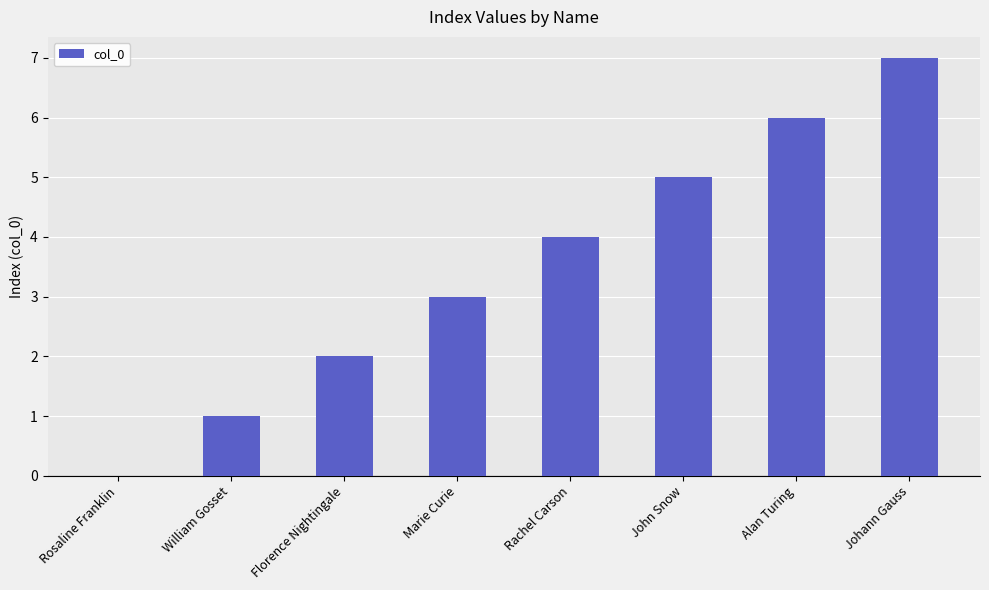

Reading left to right, what are all the values shown in this chart?

Rosaline Franklin=0	William Gosset=1	Florence Nightingale=2	Marie Curie=3	Rachel Carson=4	John Snow=5	Alan Turing=6	Johann Gauss=7